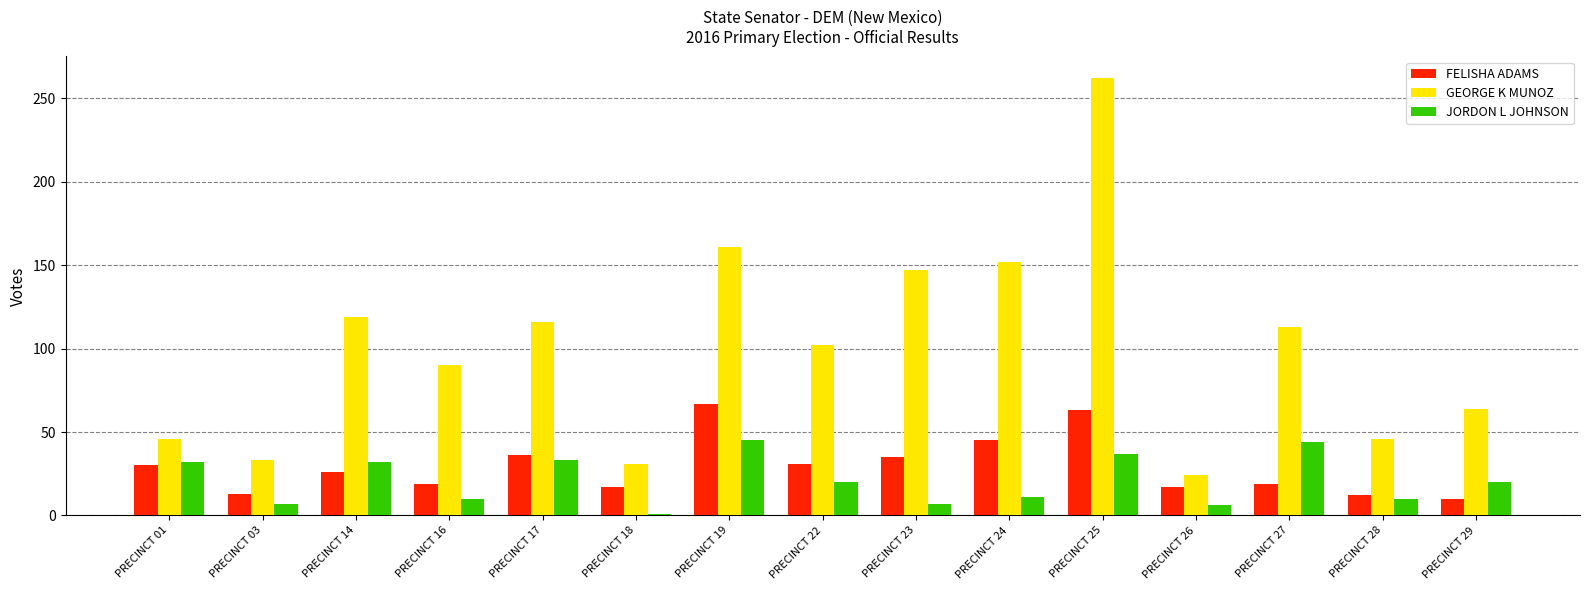

The JORDON L JOHNSON series shows 44 at PRECINCT 27. True or false?

True